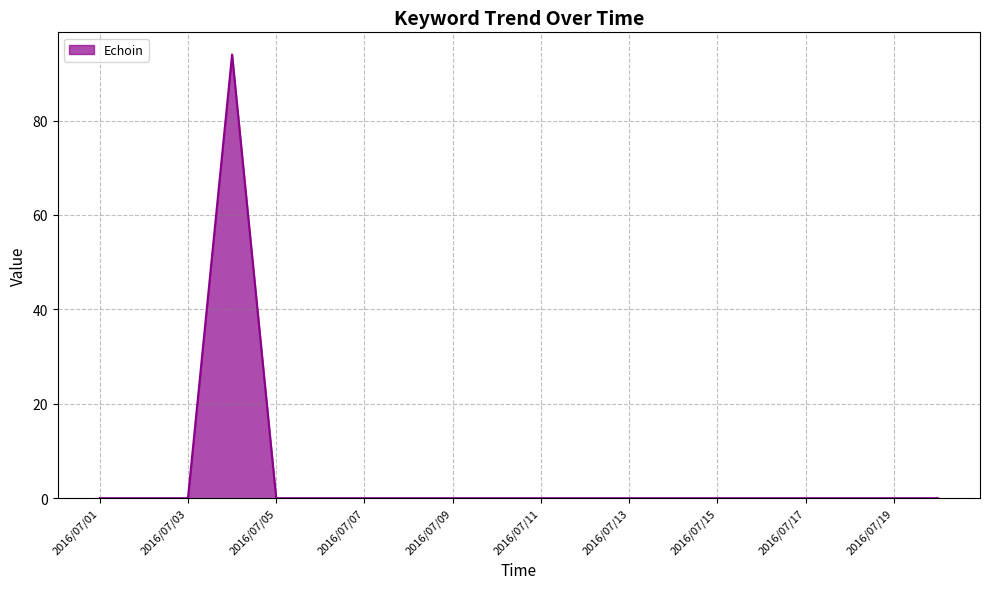

What is the average value?

5